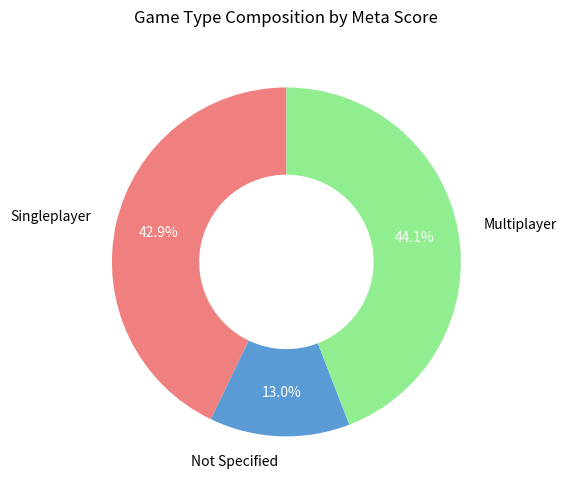

Rank the categories by value from lowest to highest.

Not Specified, Singleplayer, Multiplayer